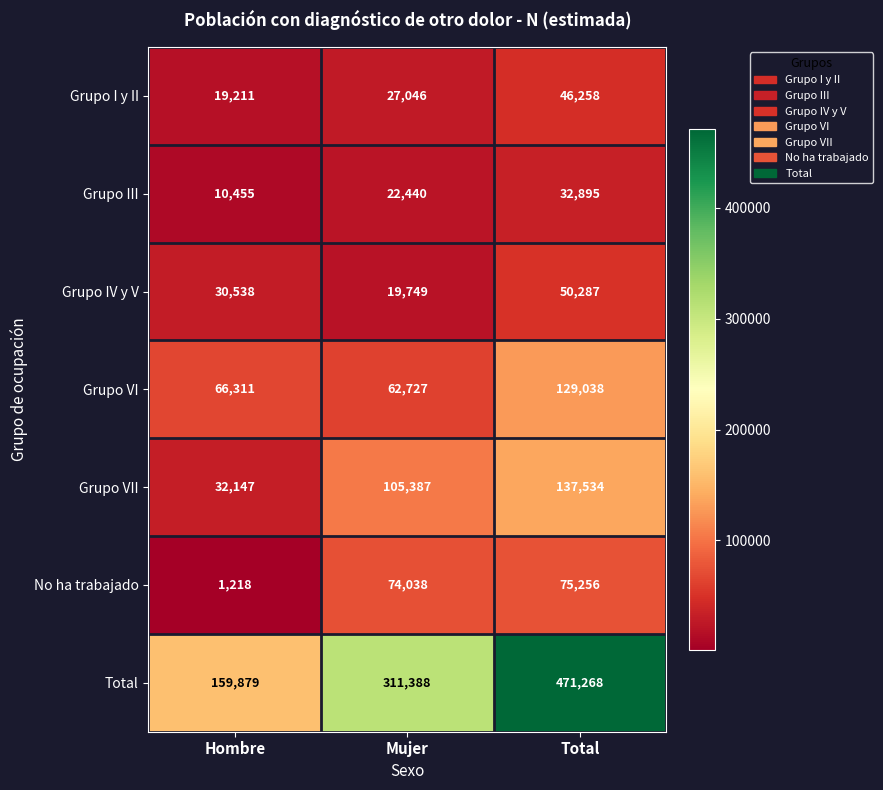

List the labels in order of Grupo III value, smallest first.

Hombre, Mujer, Total